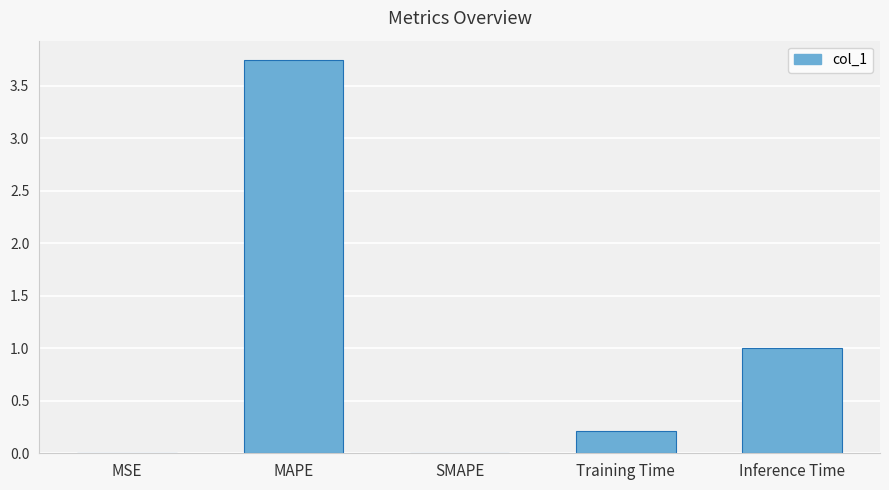

Is it true that the value at Inference Time is 0.4?

False